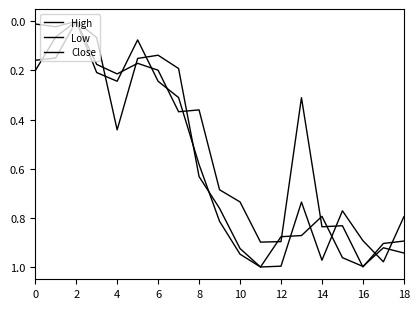

List the series in order of their peak value, highest first.

High, Low, Close